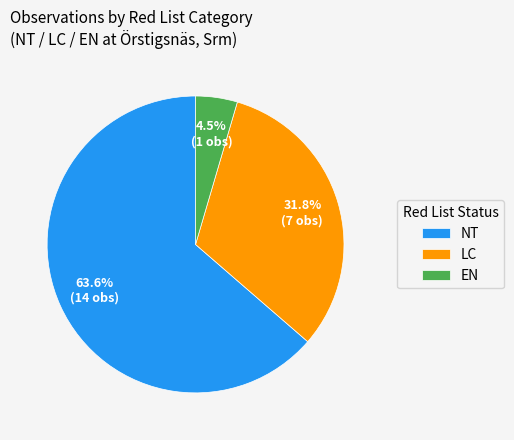

Is there any slice that represents more than half of the pie?

Yes